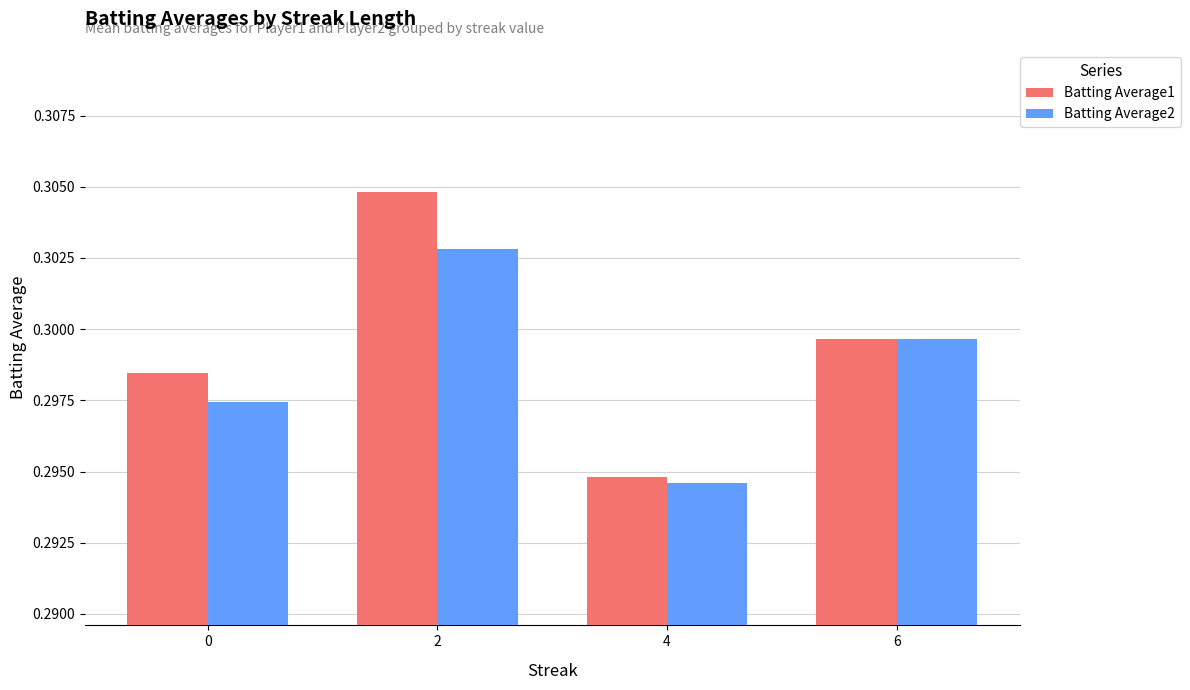

At which category does the chart reach its minimum across all series?

4